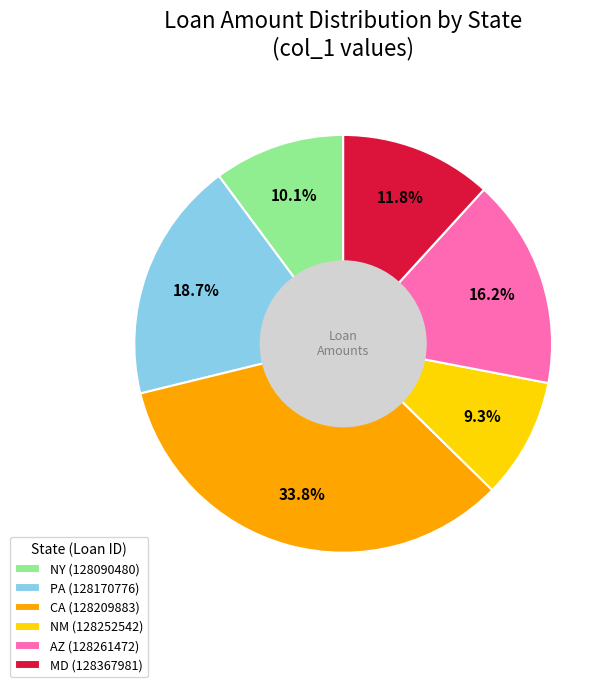

True or false: AZ (128261472) accounts for 16% of the total.

True